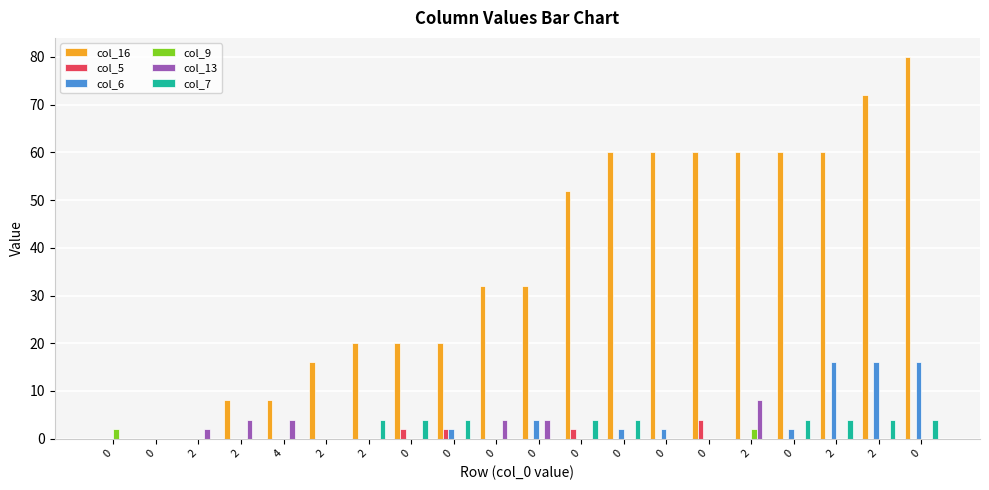

What is the approximate value of col_13 at 2?

4